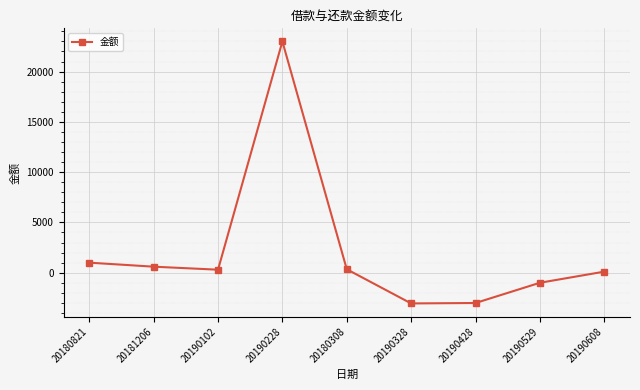

What is the value of the 6th point from the left?

-3055.0